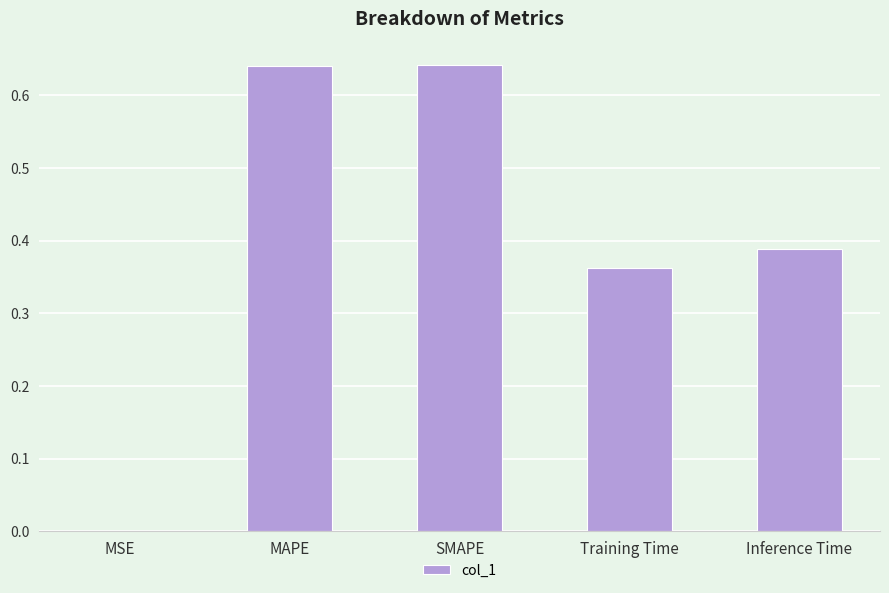

The chart shows a value of 0.6 at Inference Time. True or false?

False